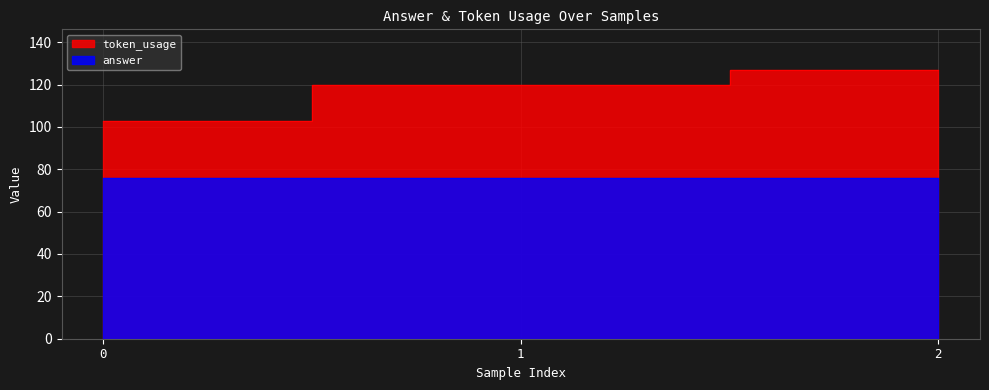

Rank the categories by value from lowest to highest.

0, 1, 2